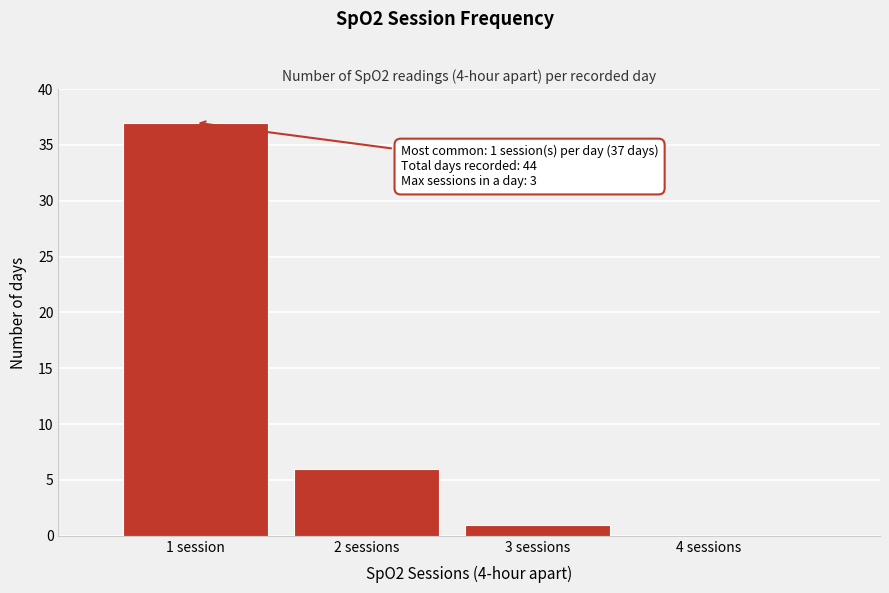

Reading left to right, transcribe all the data shown in this chart.

1 session=37	2 sessions=6	3 sessions=1	4 sessions=0